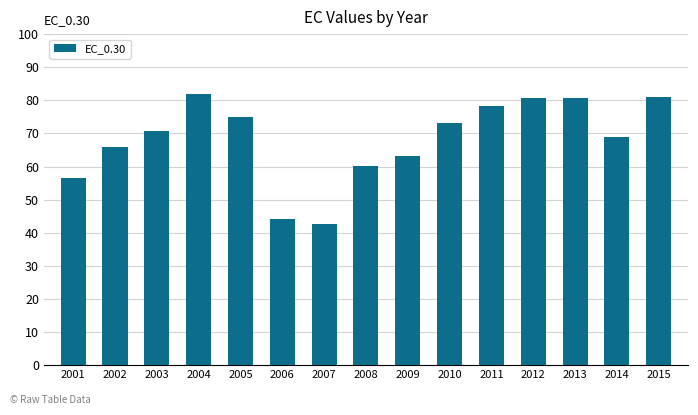

The chart shows a value of 42.5 at 2007. True or false?

True